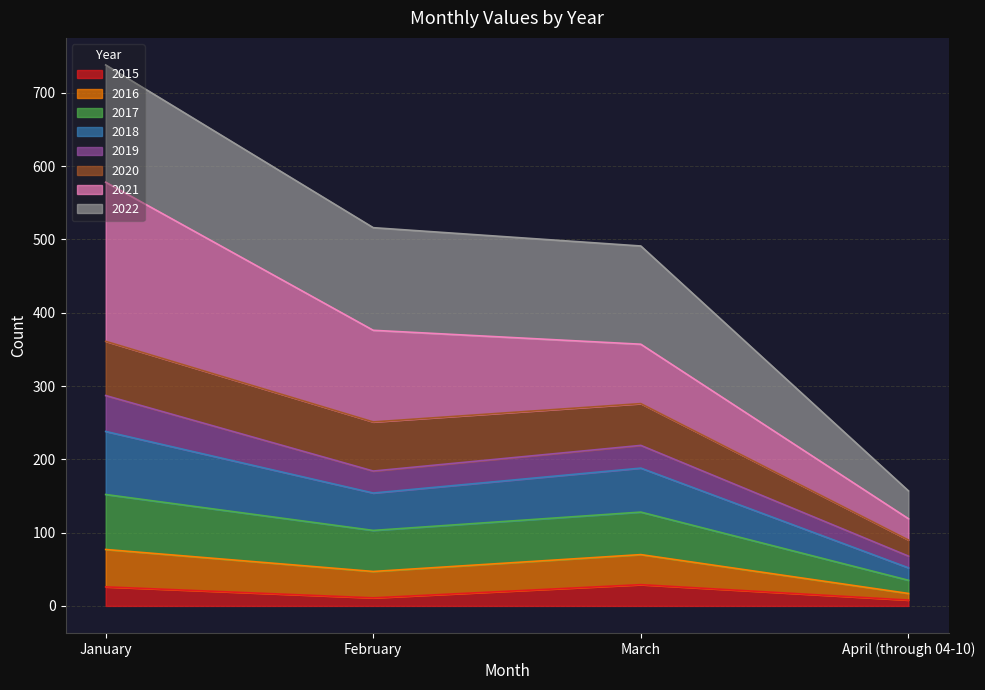

At which category is the sum across all series the highest?

January